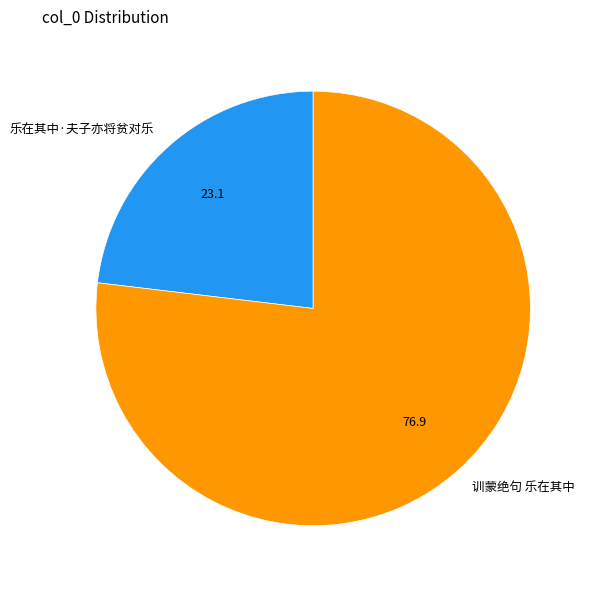

Count the number of slices in the pie.

2